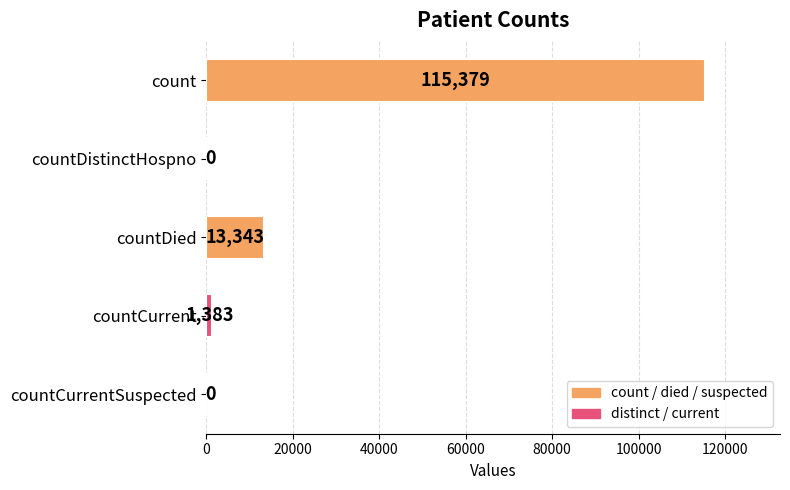

Between countDied and countCurrent, which is larger?

countDied